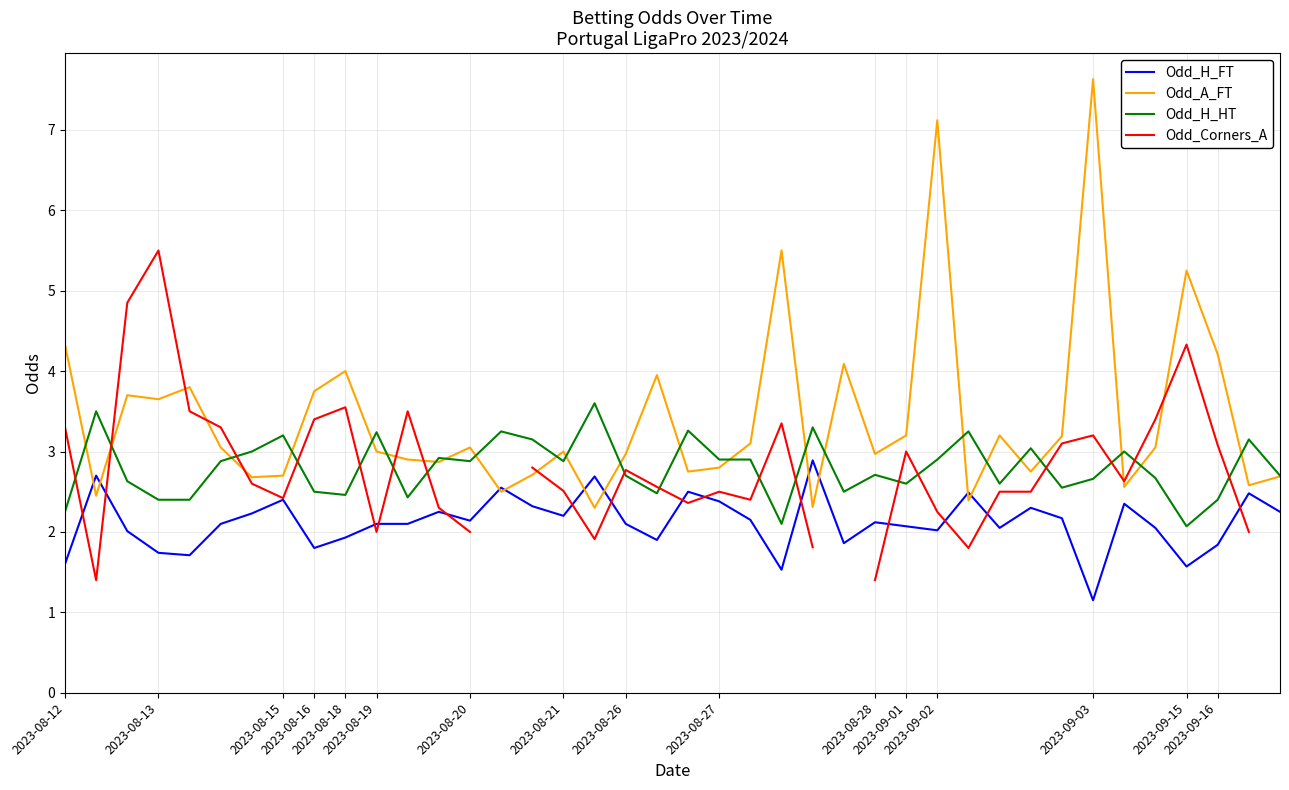

True or false: Odd_H_FT and Odd_H_HT intersect in this chart.

False